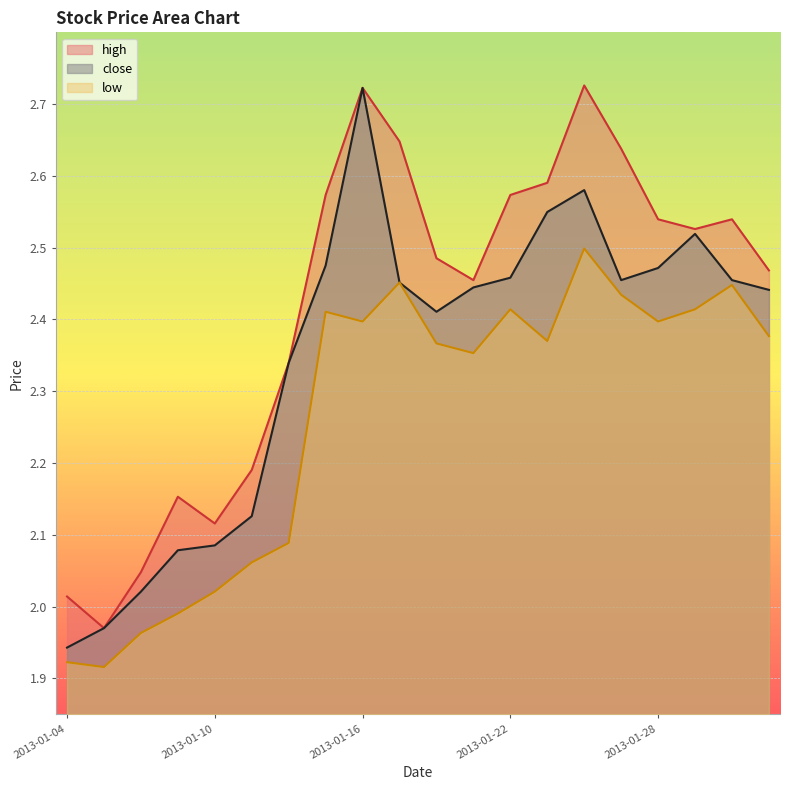

What is the spread (max minus min) of values at 2013-01-28?

0.1